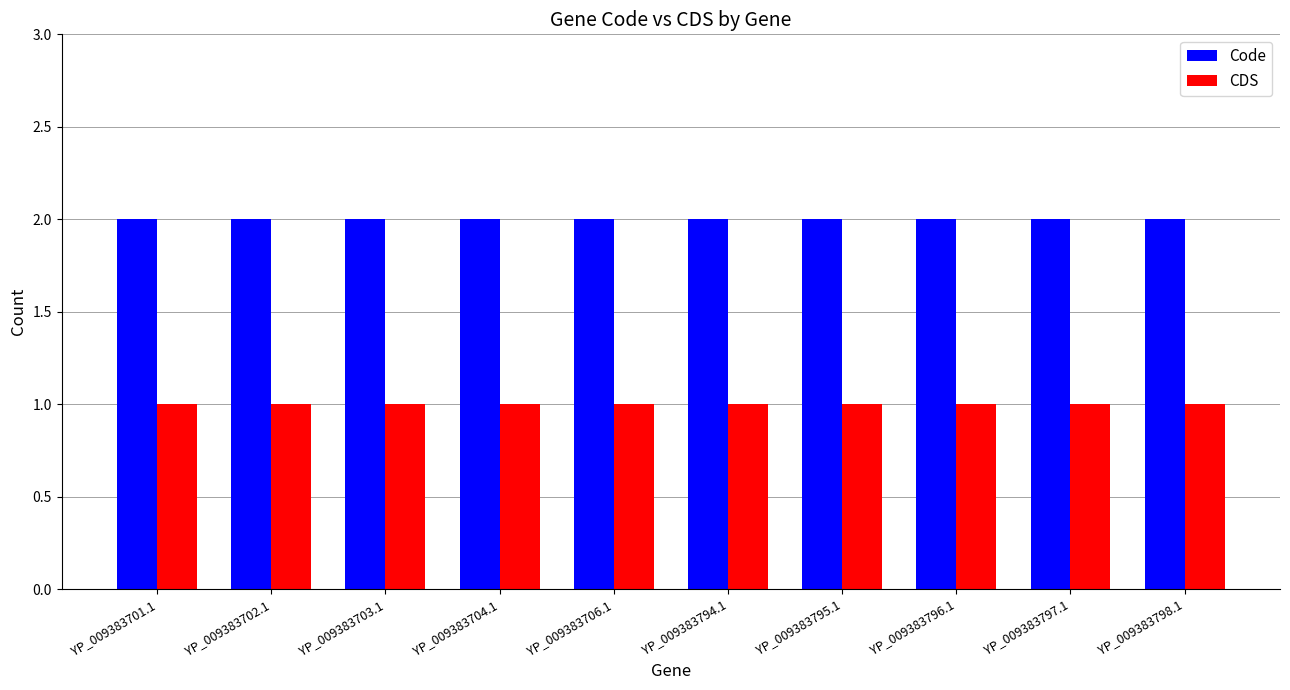

Are the bars horizontal?

No